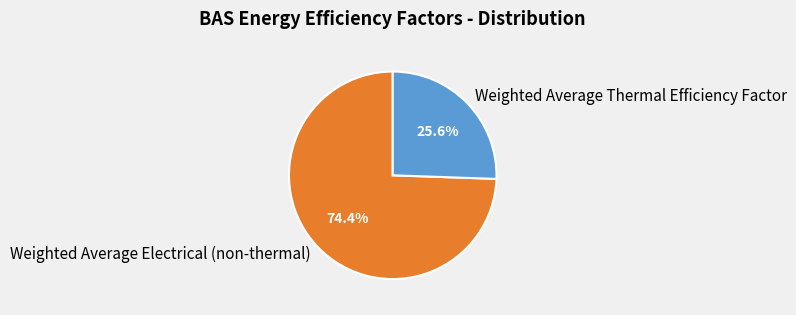

What is the smallest slice in the pie chart?

Weighted Average Thermal Efficiency Factor